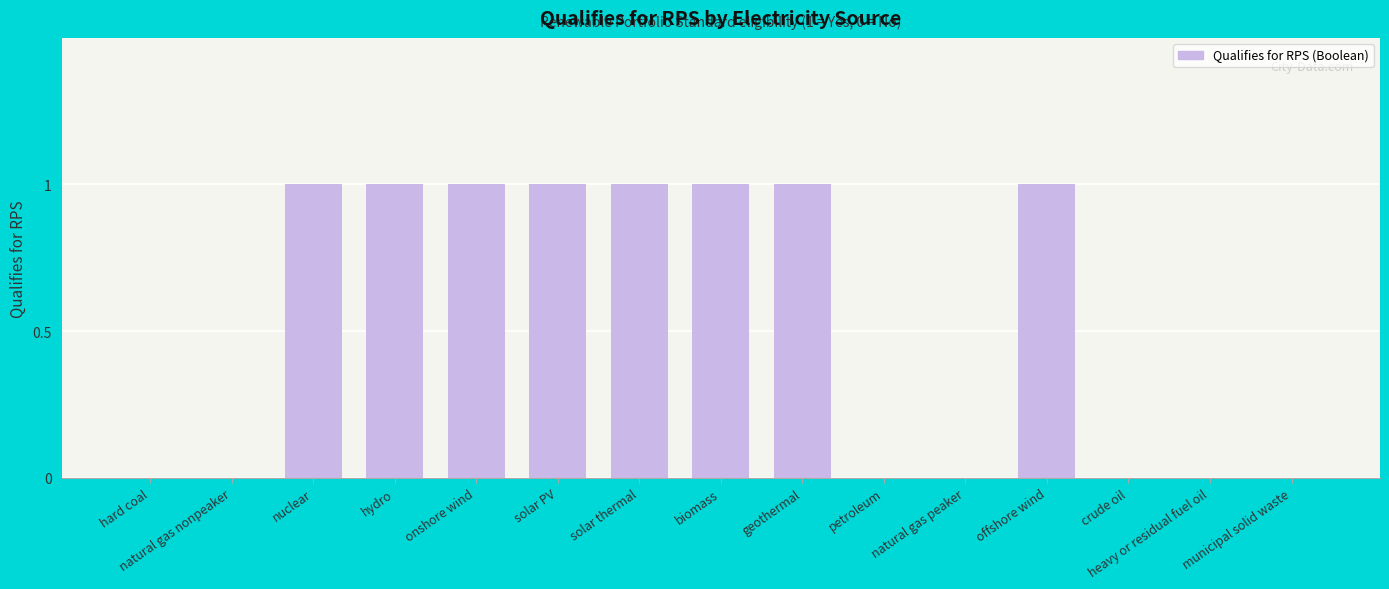

What is the sum of all values?

8